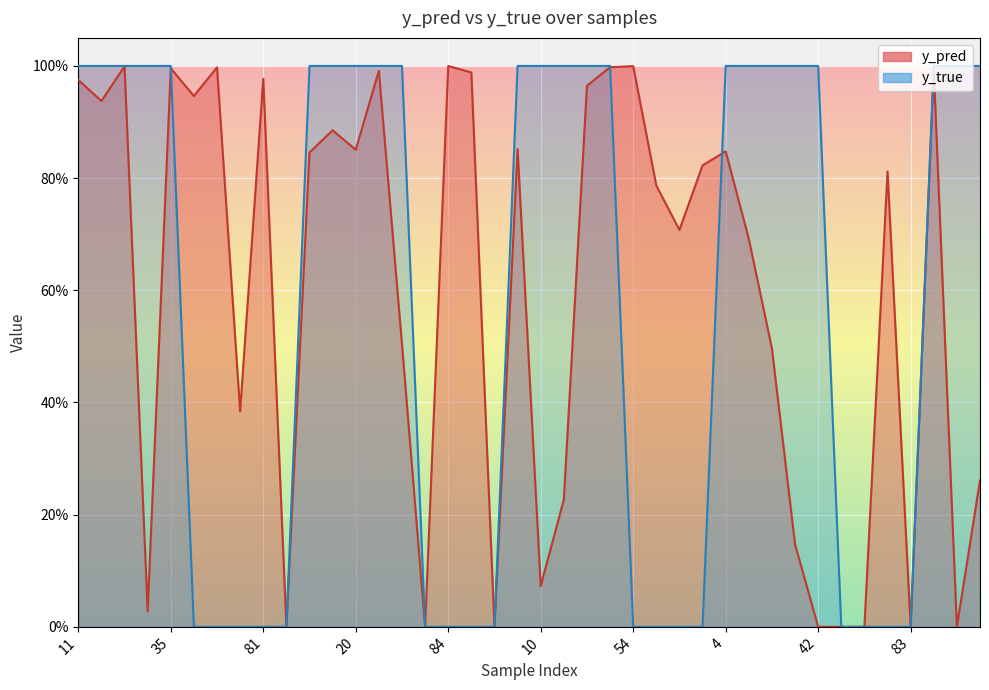

Which category has the highest value across all series?

11